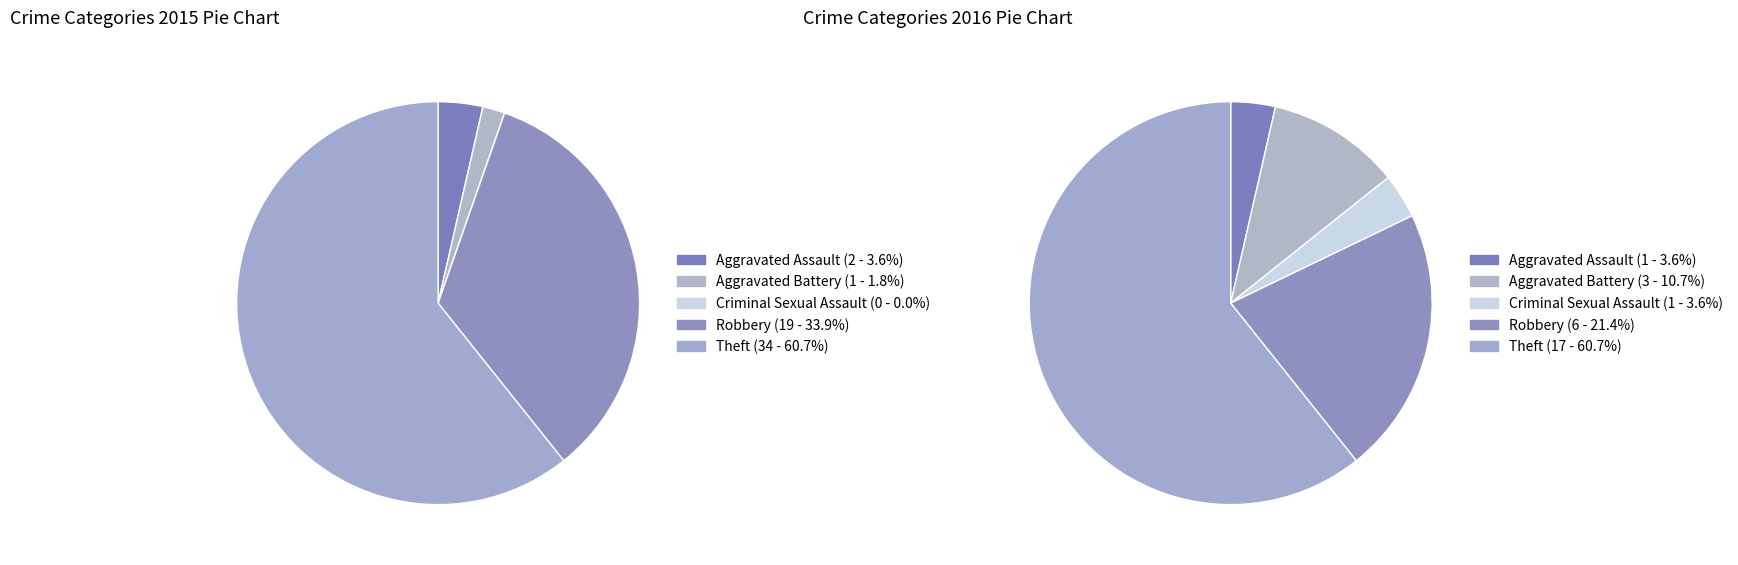

Count the number of slices in the pie.

5